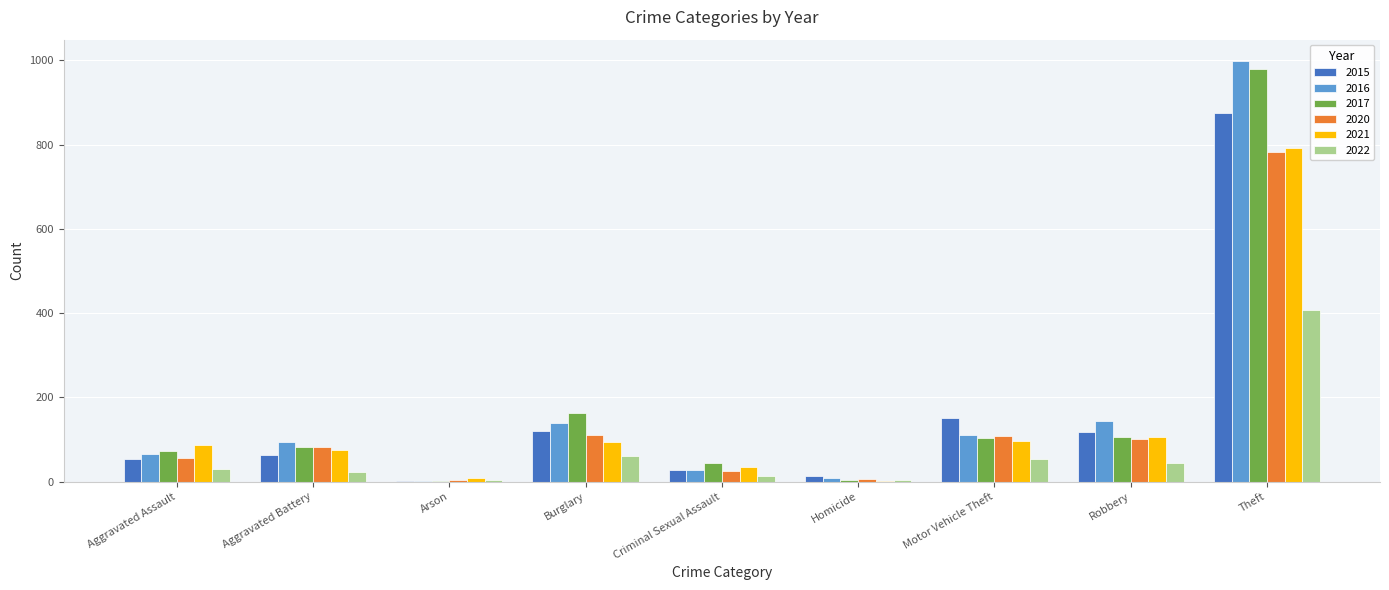

Is it true that 2017 equals 163 at Robbery?

False